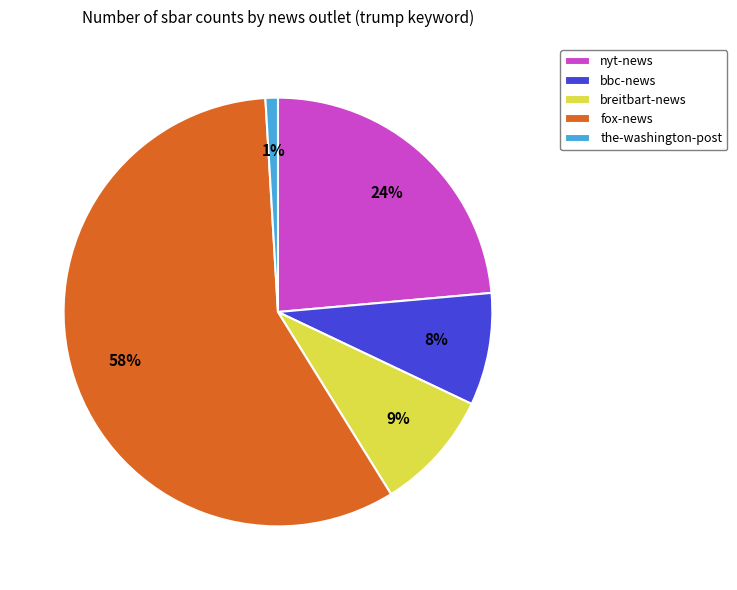

To the nearest percent, what is the difference between the the-washington-post and fox-news slice percentages?

57%